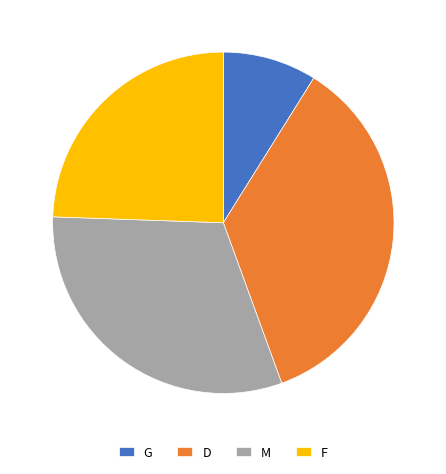

Rank the categories by value from lowest to highest.

G, F, M, D